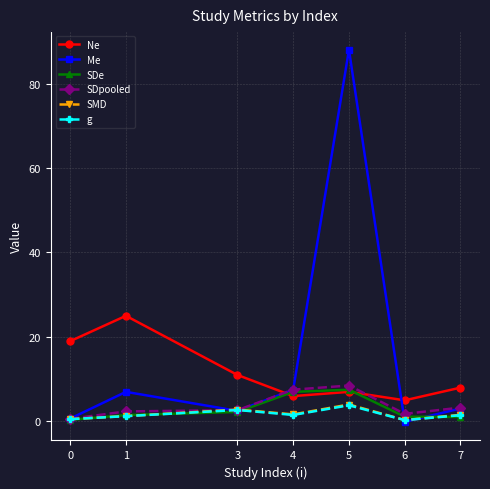

Is it true that SDpooled equals 0.6 at 0?

True